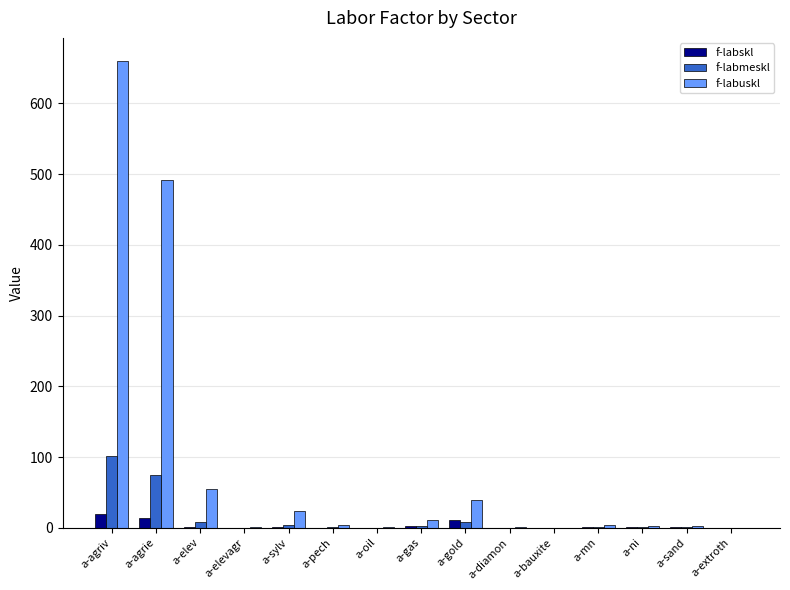

Are the bars horizontal?

No